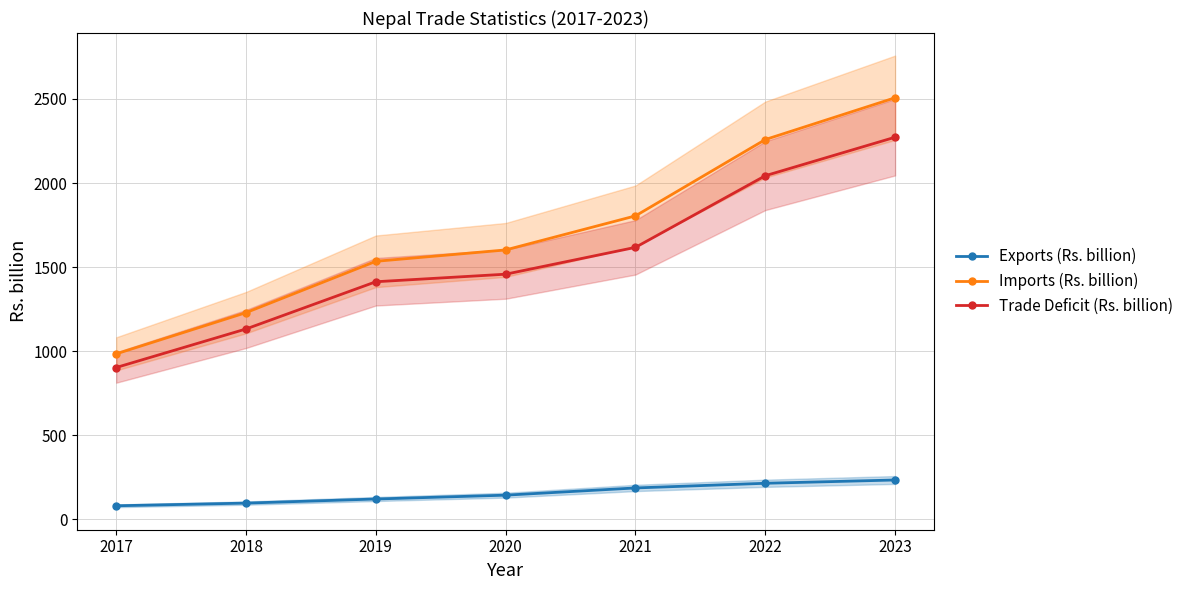

What is the difference between the highest and lowest values at 2022?

2043.6